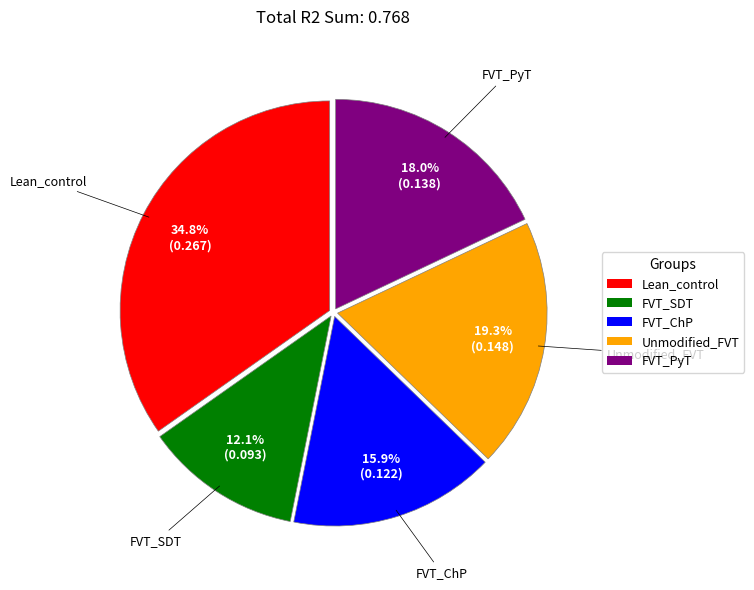

What portion of the pie excludes Unmodified_FVT?

80.7%